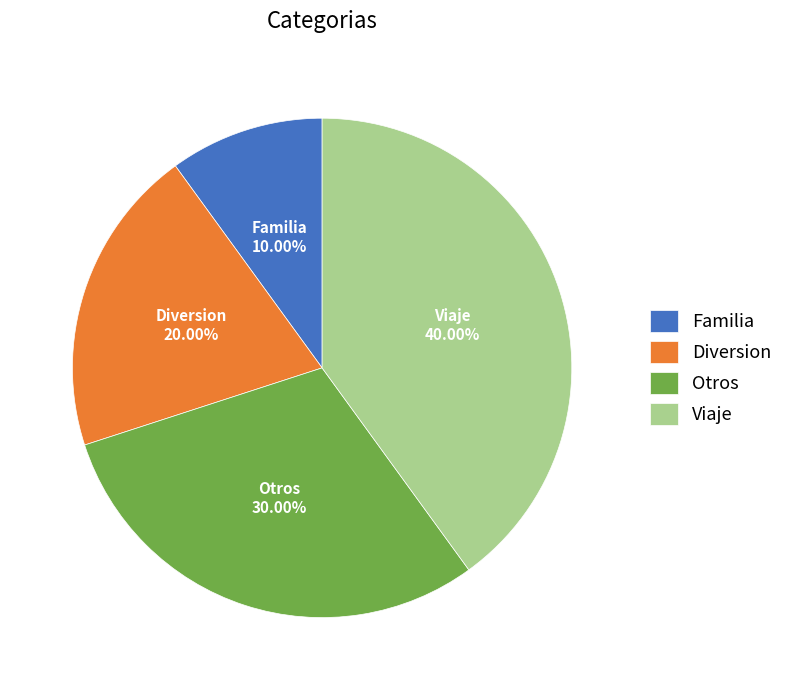

The Familia slice represents 10% of the pie. True or false?

True